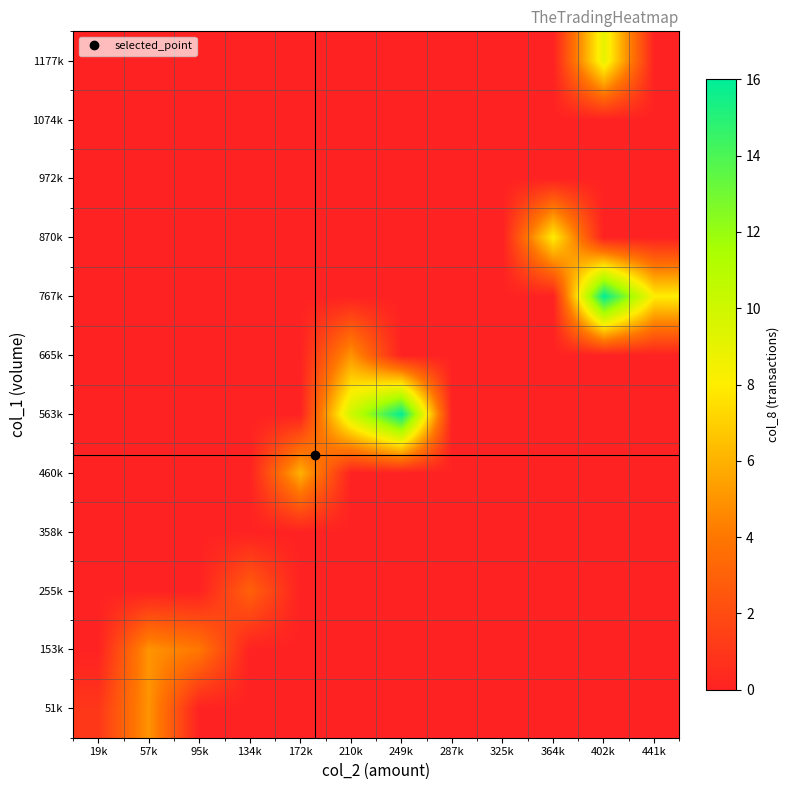

Reading right to left, what are all the values shown in this chart?

51k: 441k=0	402k=0	364k=0	325k=0	287k=0	249k=0	210k=0	172k=0	134k=0	95k=0	57k=5	19k=1
153k: 441k=0	402k=0	364k=0	325k=0	287k=0	249k=0	210k=0	172k=0	134k=0	95k=4	57k=5	19k=0
255k: 441k=0	402k=0	364k=0	325k=0	287k=0	249k=0	210k=0	172k=0	134k=3	95k=0	57k=0	19k=0
358k: 441k=0	402k=0	364k=0	325k=0	287k=0	249k=0	210k=0	172k=0	134k=0	95k=0	57k=0	19k=0
460k: 441k=0	402k=0	364k=0	325k=0	287k=0	249k=0	210k=0	172k=6	134k=0	95k=0	57k=0	19k=0
563k: 441k=0	402k=0	364k=0	325k=0	287k=0	249k=16	210k=10	172k=0	134k=0	95k=0	57k=0	19k=0
665k: 441k=0	402k=0	364k=0	325k=0	287k=0	249k=0	210k=5	172k=0	134k=0	95k=0	57k=0	19k=0
767k: 441k=8	402k=16	364k=0	325k=0	287k=0	249k=0	210k=0	172k=0	134k=0	95k=0	57k=0	19k=0
870k: 441k=0	402k=0	364k=8	325k=0	287k=0	249k=0	210k=0	172k=0	134k=0	95k=0	57k=0	19k=0
972k: 441k=0	402k=0	364k=0	325k=0	287k=0	249k=0	210k=0	172k=0	134k=0	95k=0	57k=0	19k=0
1074k: 441k=0	402k=0	364k=0	325k=0	287k=0	249k=0	210k=0	172k=0	134k=0	95k=0	57k=0	19k=0
1177k: 441k=0	402k=9	364k=0	325k=0	287k=0	249k=0	210k=0	172k=0	134k=0	95k=0	57k=0	19k=0